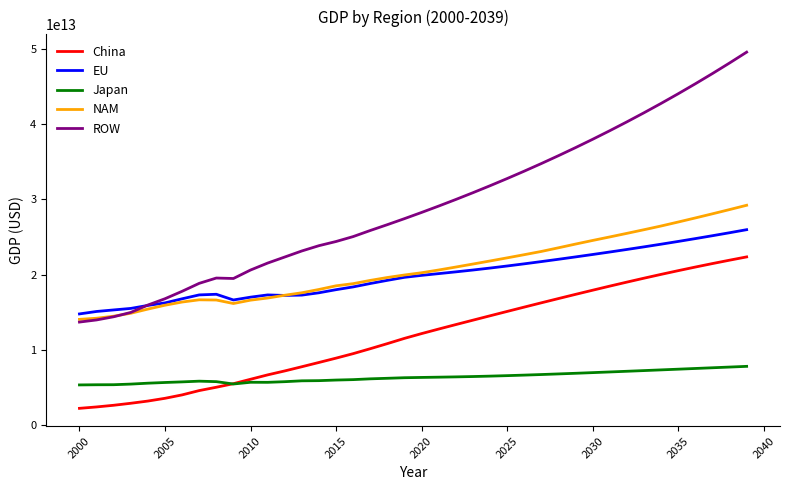

Rank the series by their maximum value, from lowest to highest.

Japan, China, EU, NAM, ROW